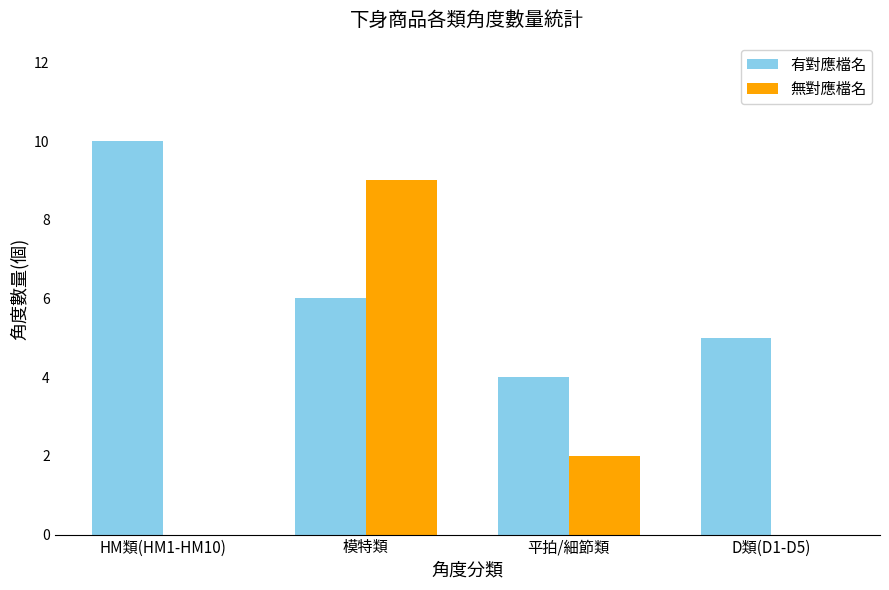

Is the value of 有對應檔名 at 模特類 greater than the value of 無對應檔名 at D類(D1-D5)?

Yes